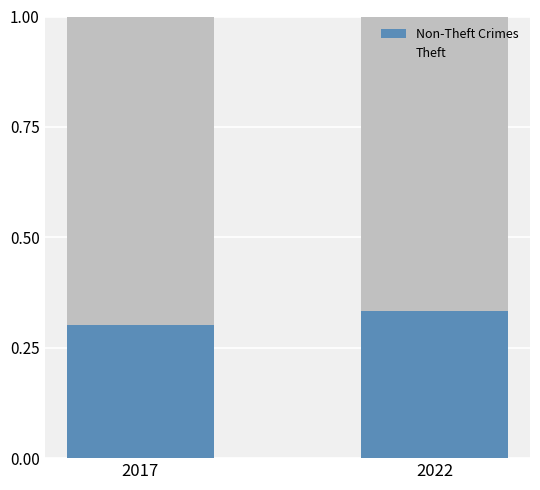

What is the total value across all series at 2017?

1.0